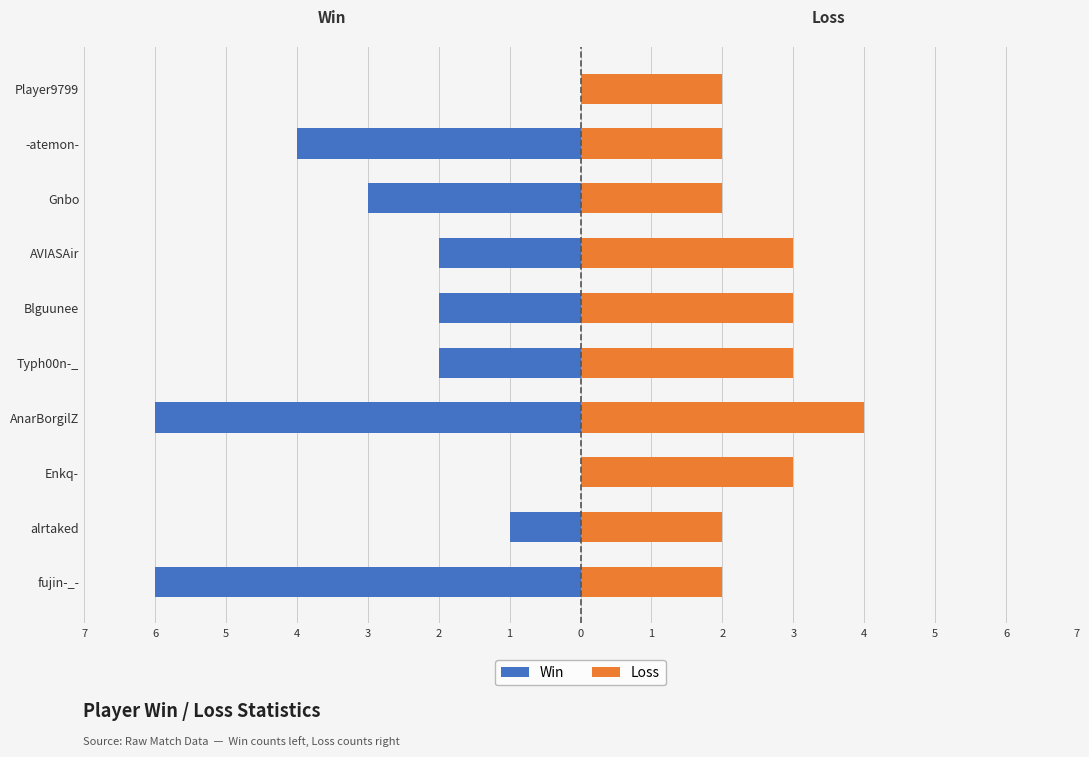

Rank the series by their average value, from lowest to highest.

Win, Loss